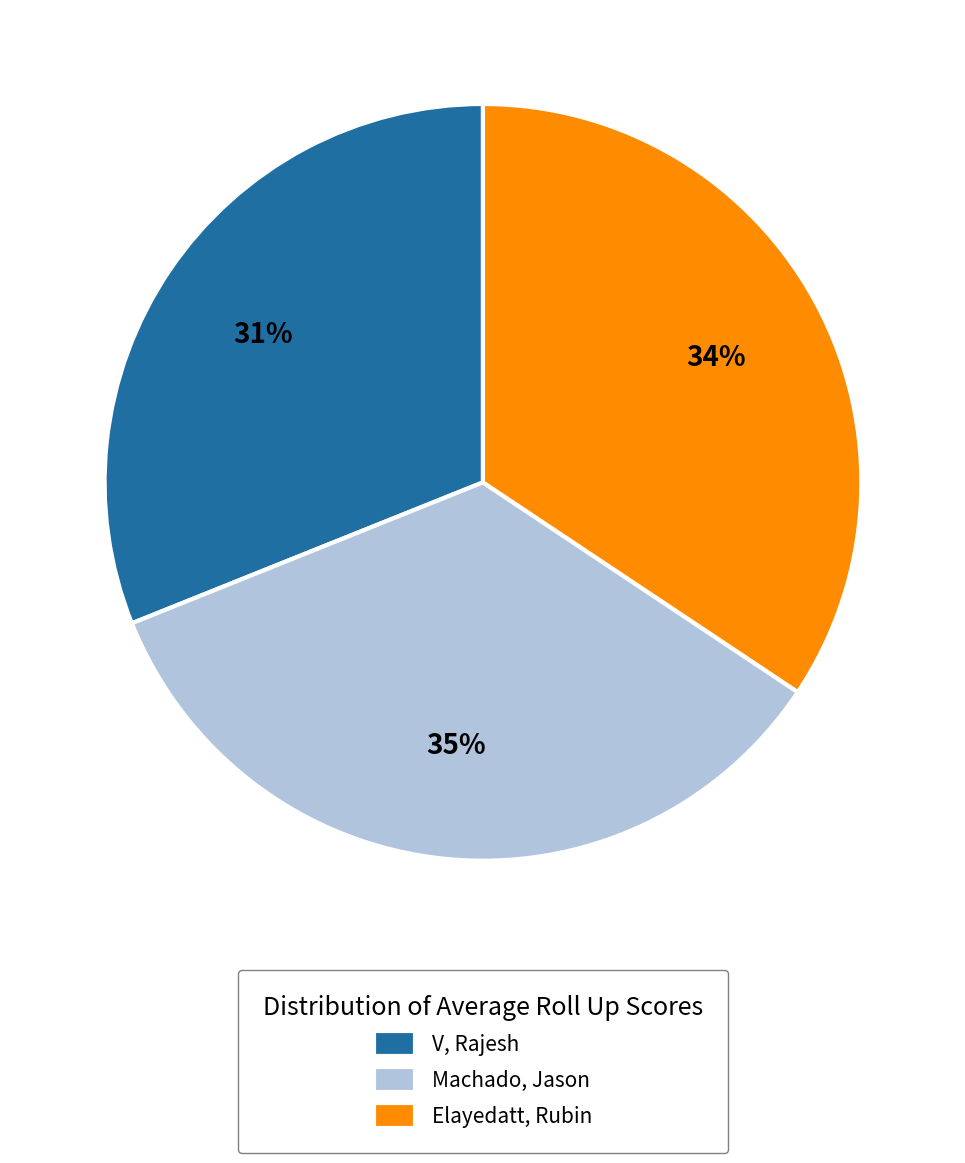

Does any single category account for the majority?

No